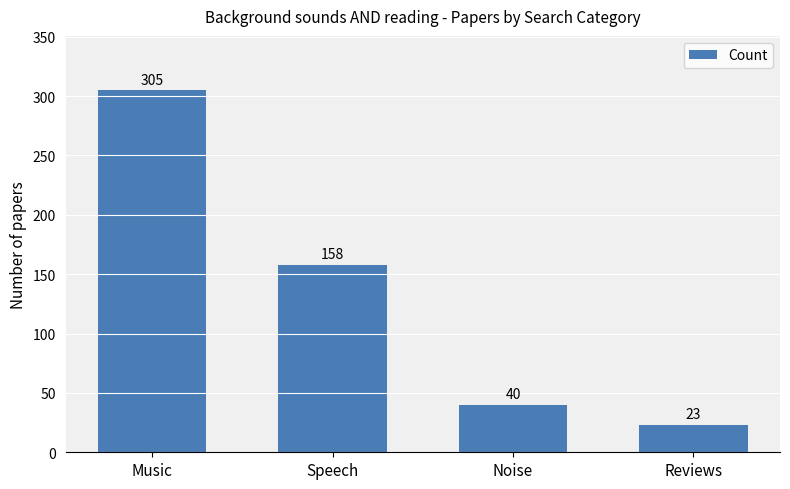

Which category has the highest value across all series?

Music